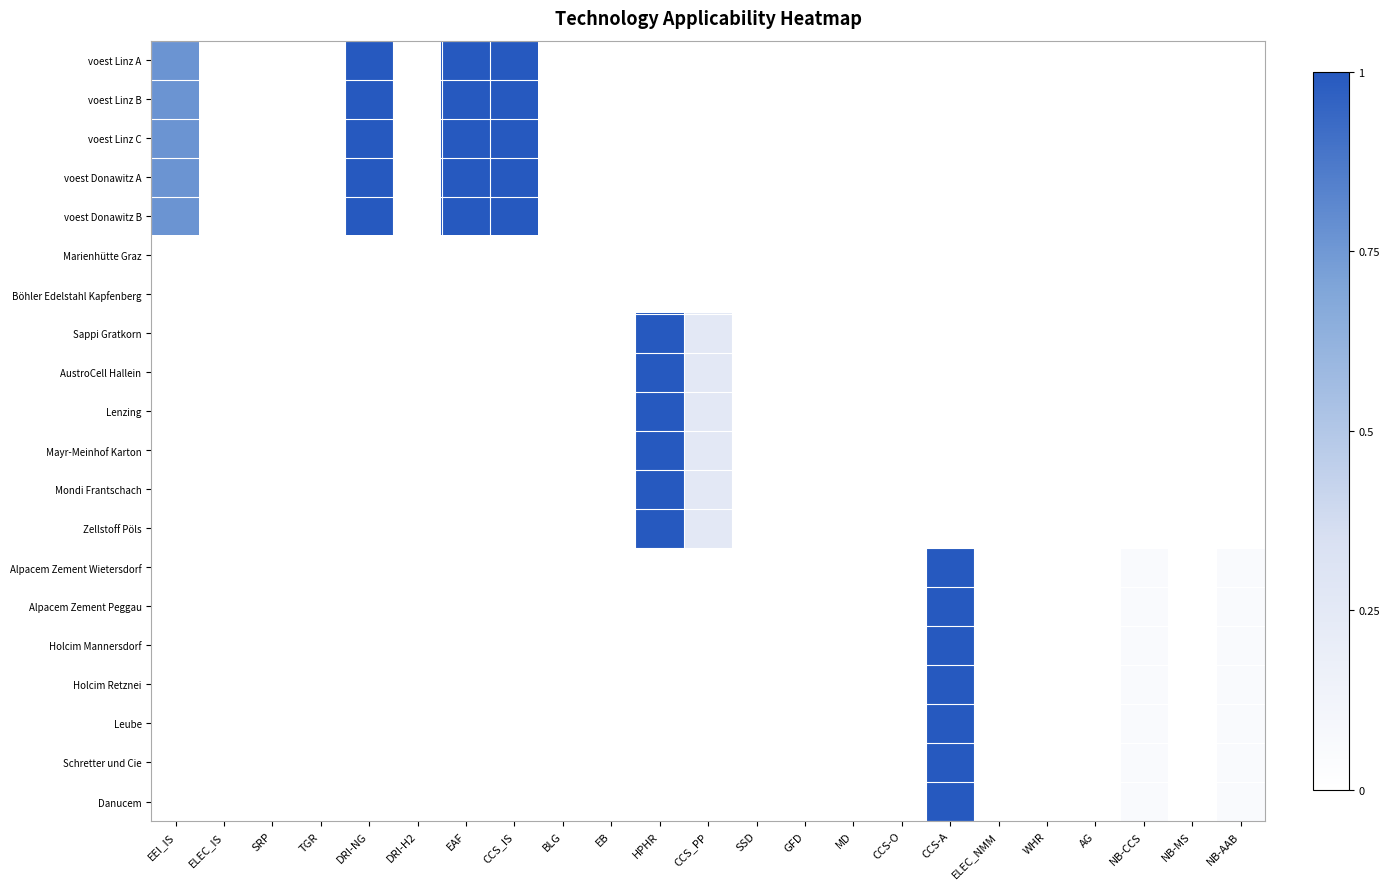

Which series has the largest range (max minus min)?

voest Linz A